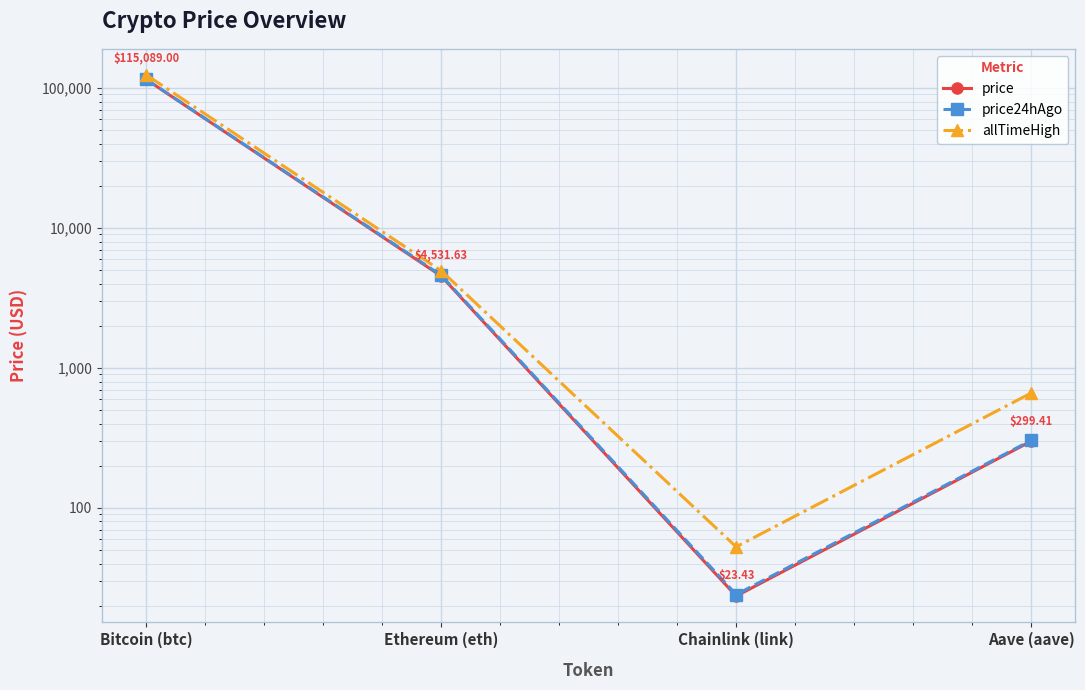

How many lines are shown in the chart?

3